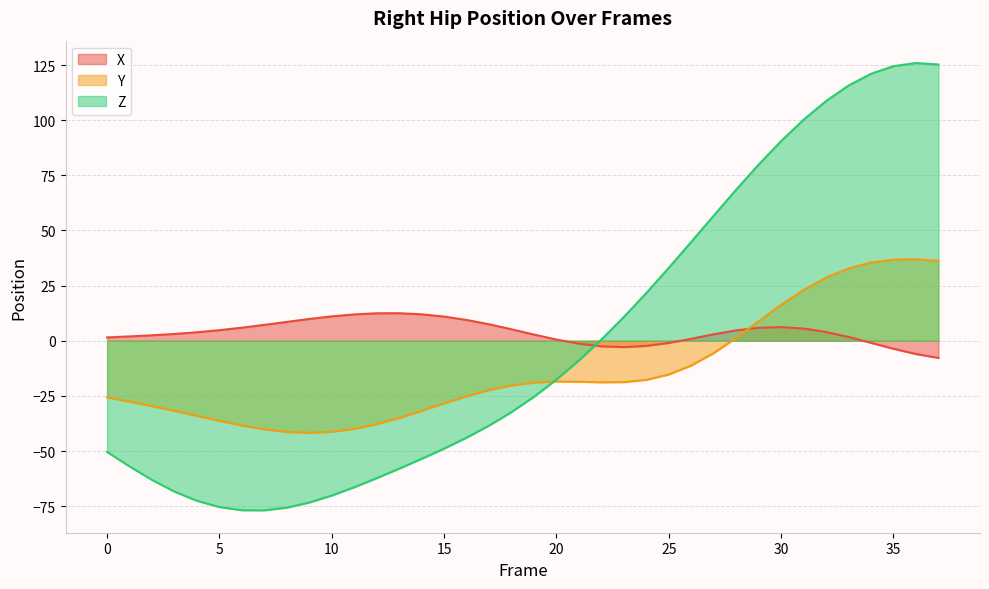

At which category is the sum across all series the highest?

35